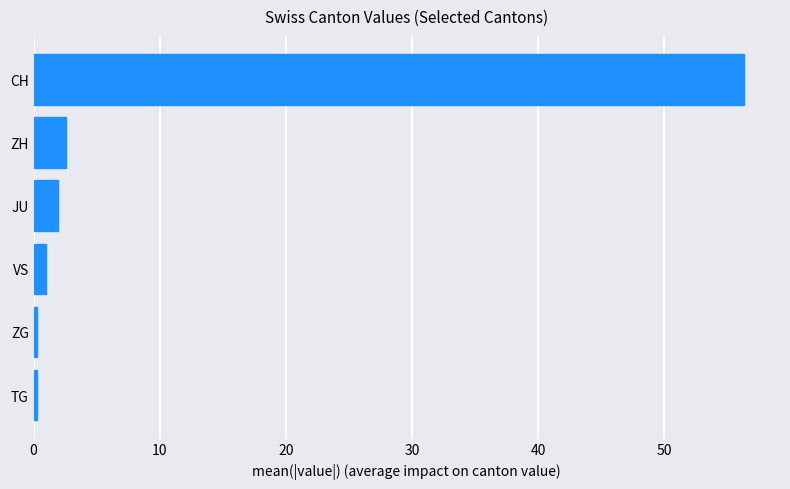

Read the value at JU.

1.9